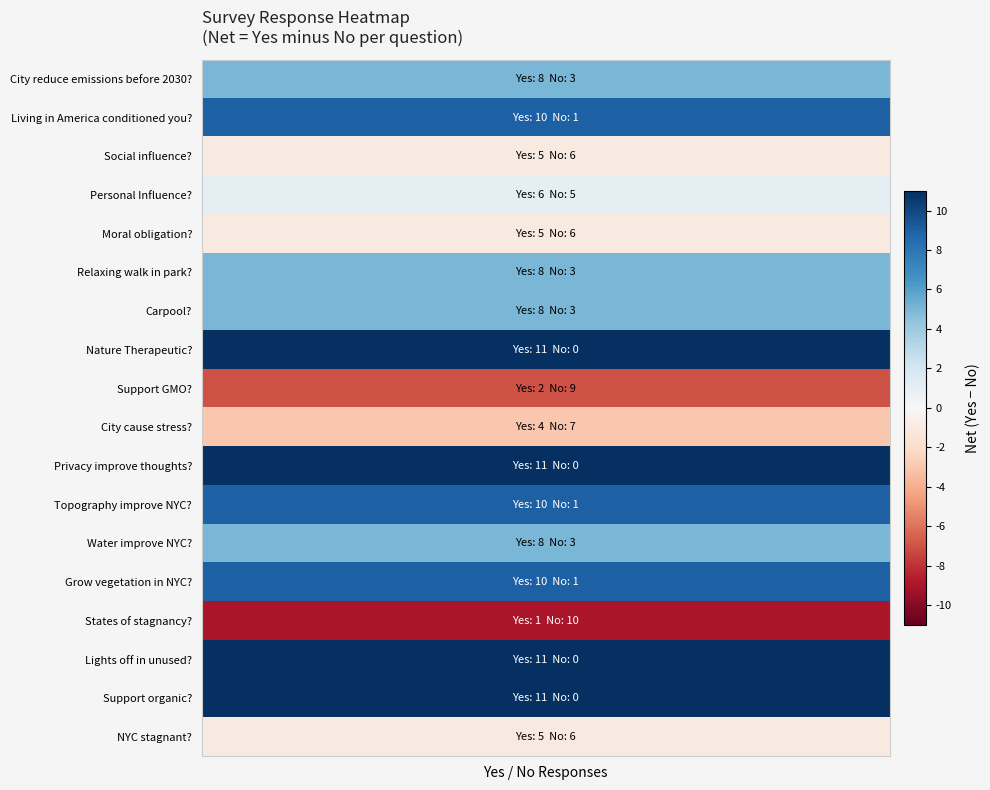

Is it true that Support GMO? equals 2 at 0?

True